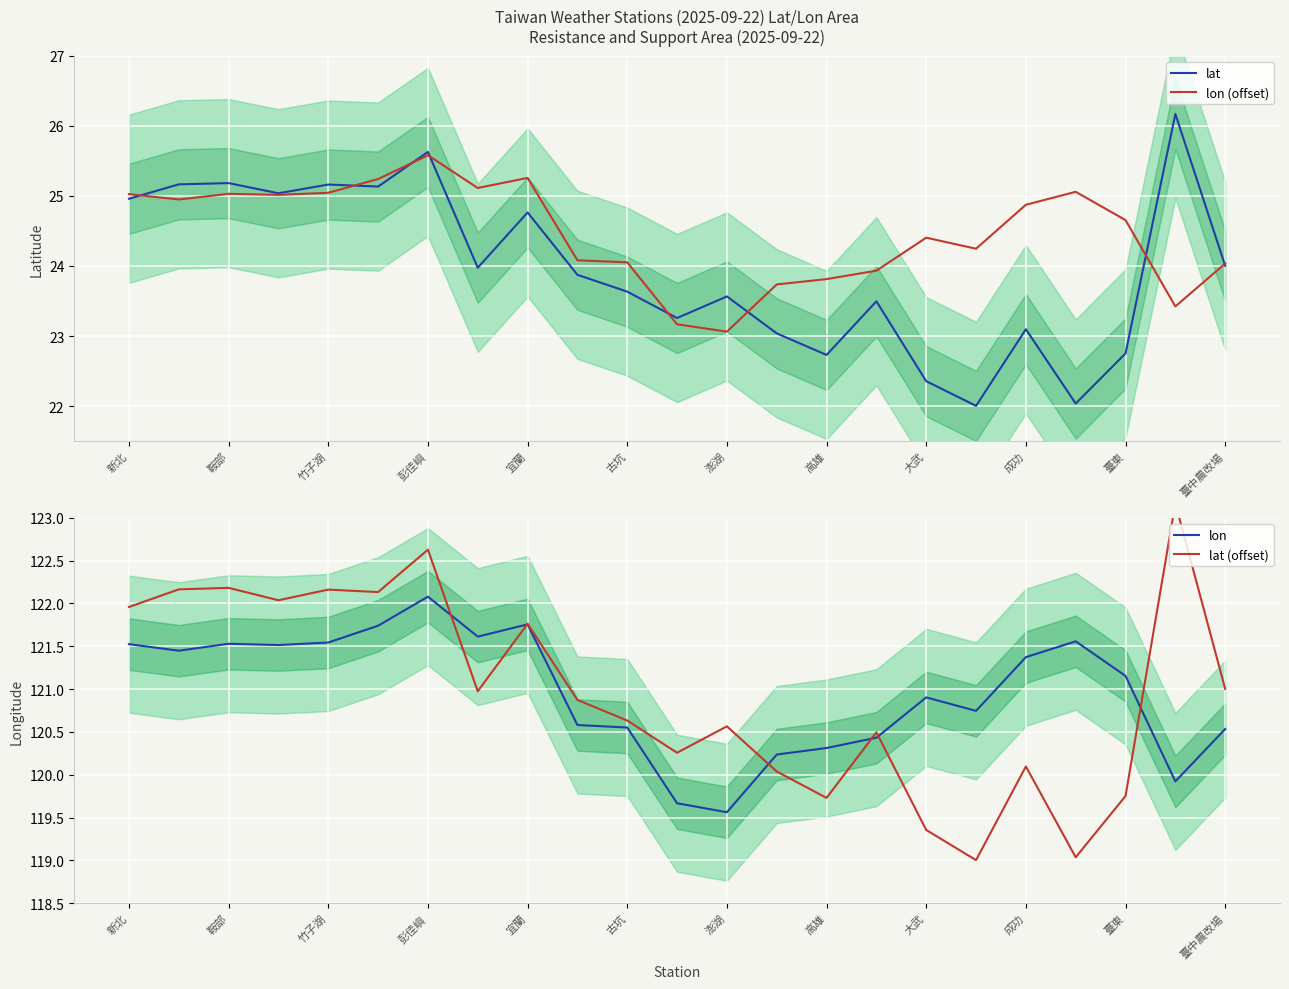

What is the value of the lat point at the 7th from the left?

25.6